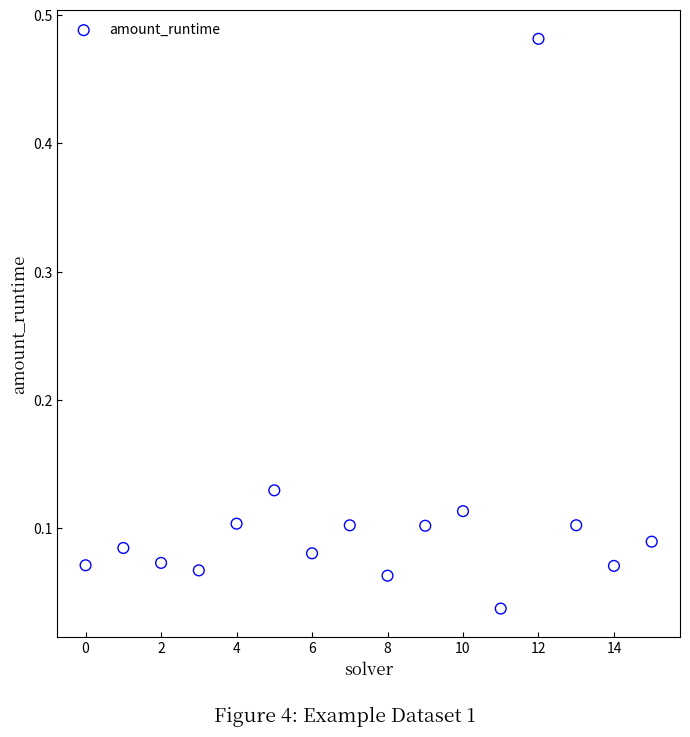

What is the range of Y values (max minus min)?

0.4